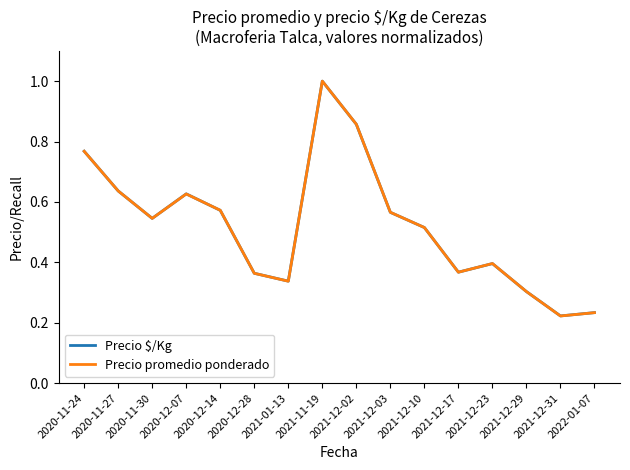

What is the total value across all series at 2020-11-27?

1.3